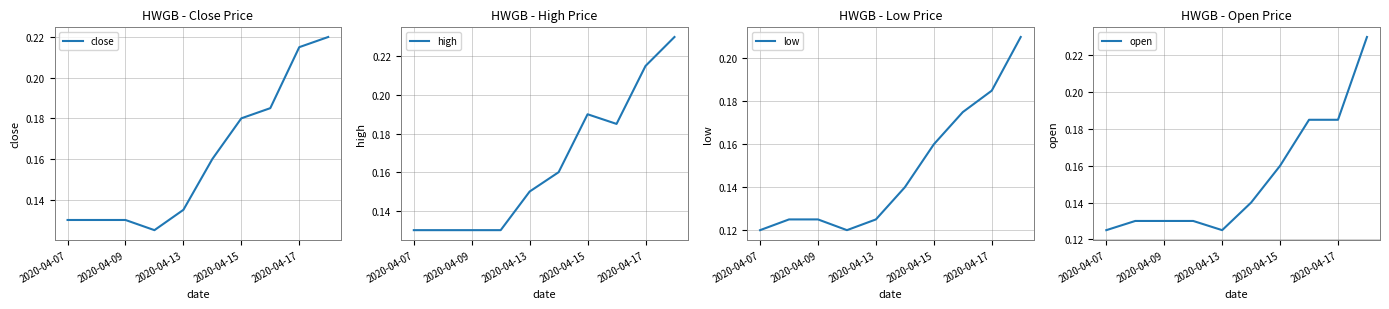

What position from the right is 2020-04-07?

10